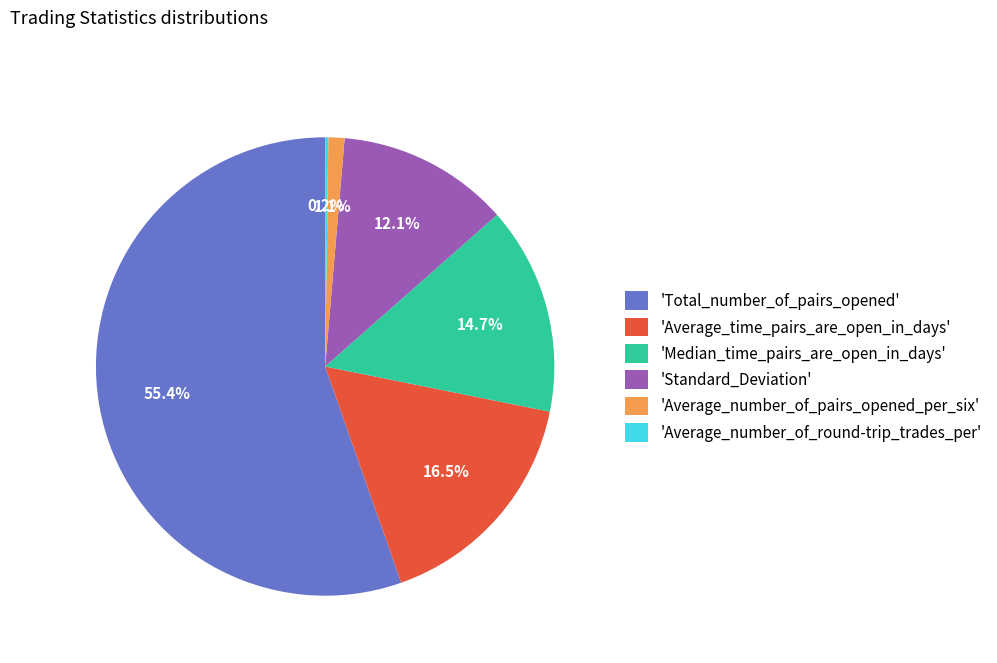

Between 'Standard_Deviation' and 'Average_time_pairs_are_open_in_days', which is larger?

'Average_time_pairs_are_open_in_days'